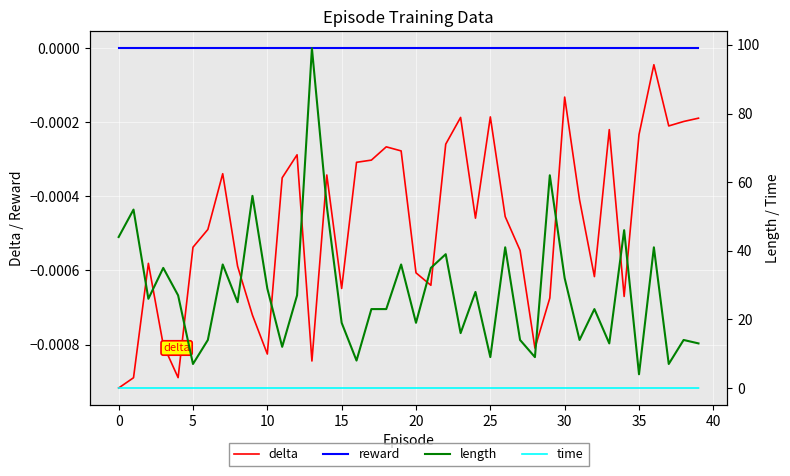

The delta series shows -0.0 at 19. True or false?

False